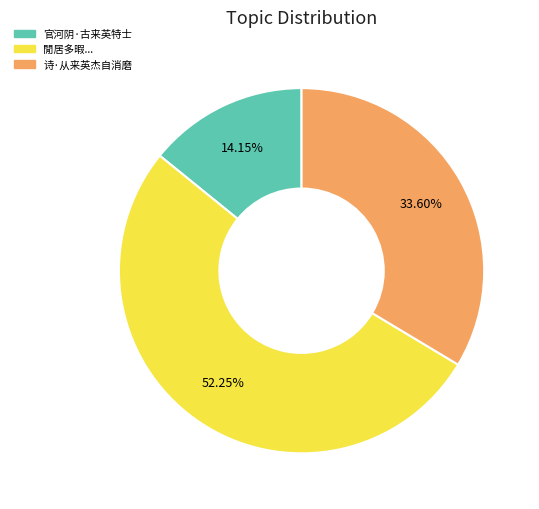

Is there any slice that represents more than half of the pie?

Yes